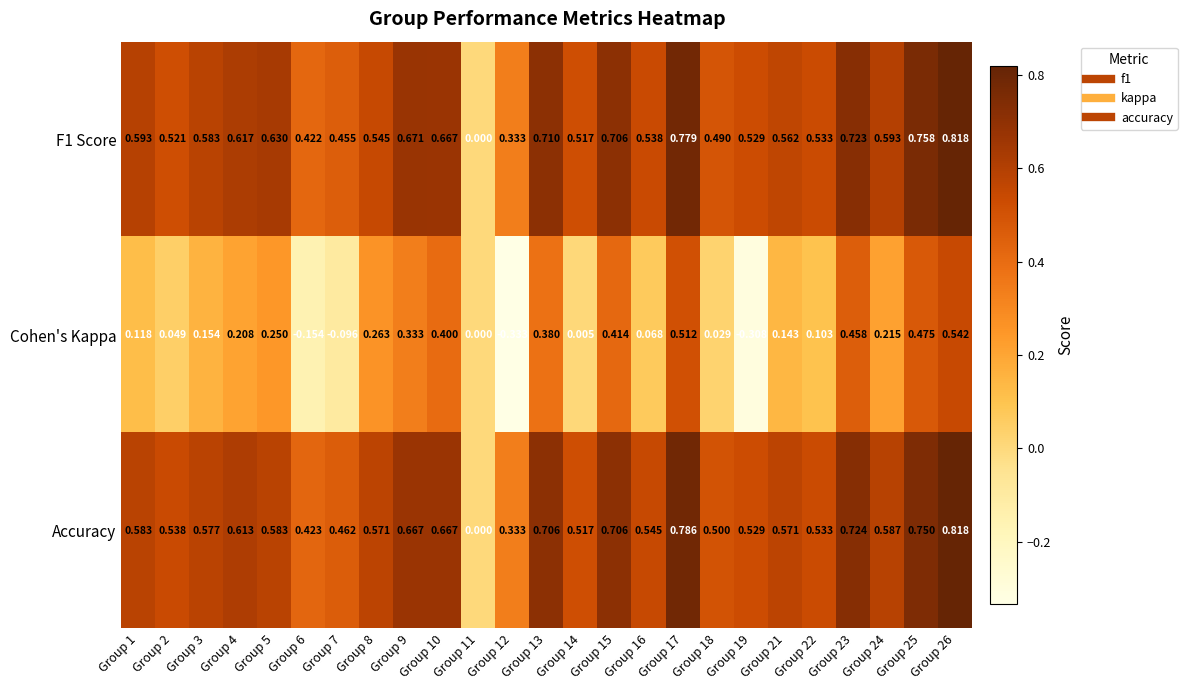

Is the value of Accuracy at Group 8 greater than the value of F1 Score at Group 6?

Yes